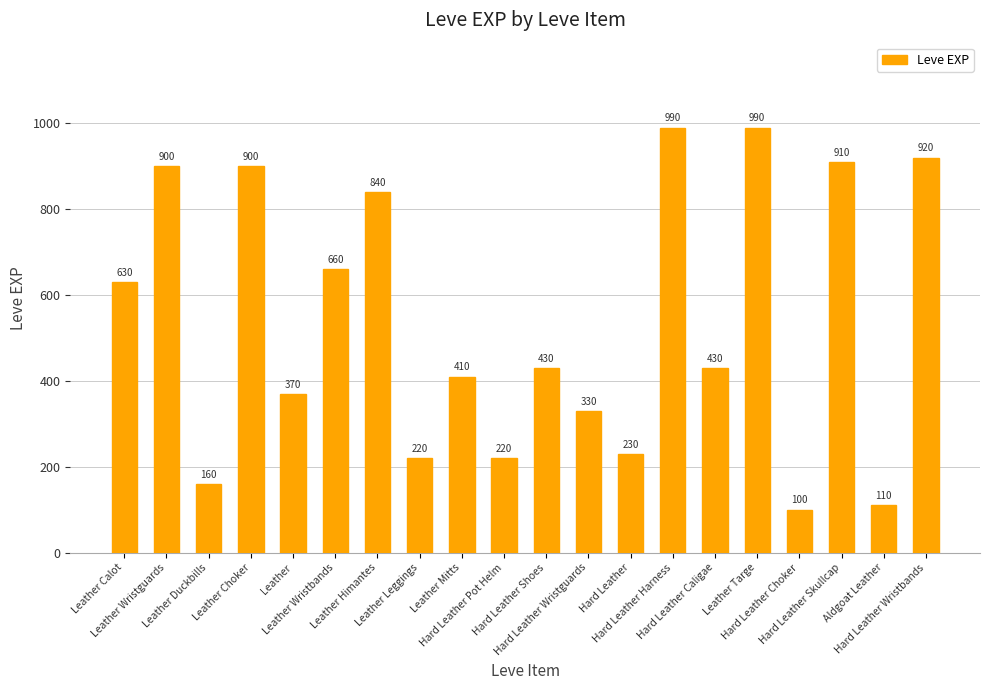

How many data points are less than 430?

9